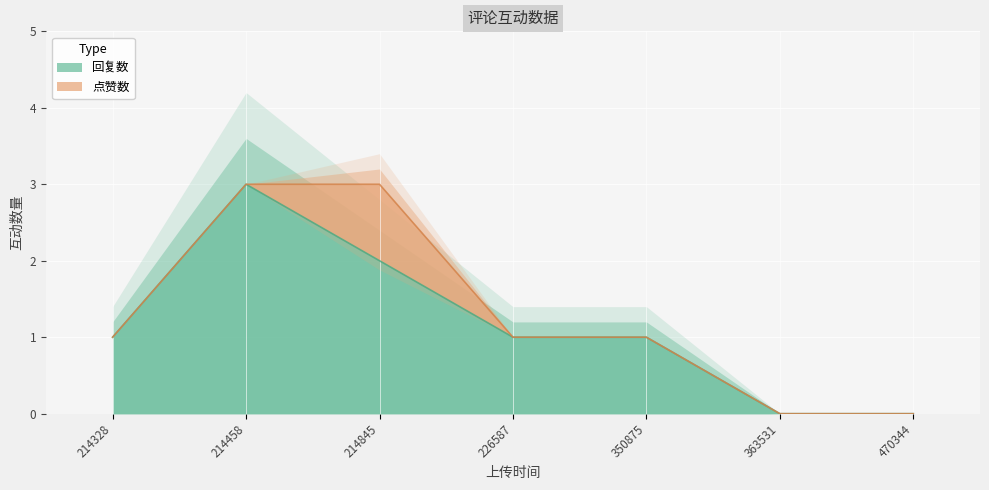

Approximately how many times larger is the value at 214845 compared to 214458?

0.7